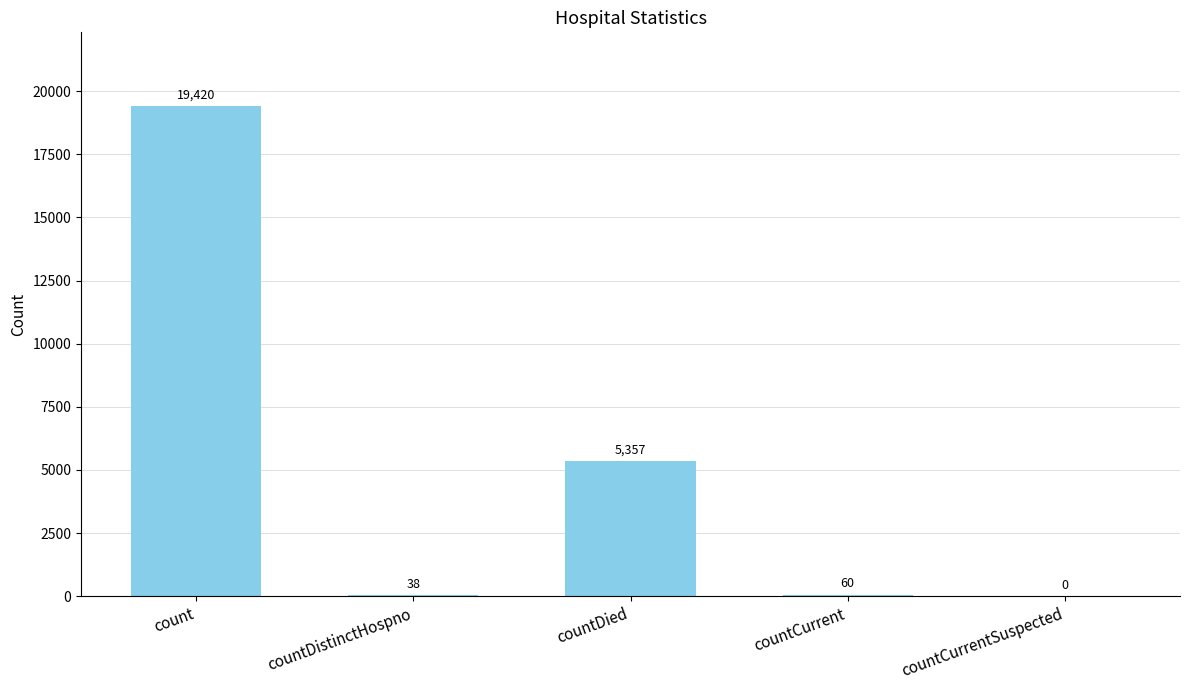

What is the ratio of the value at countDied to the value at countDistinctHospno?

141.0